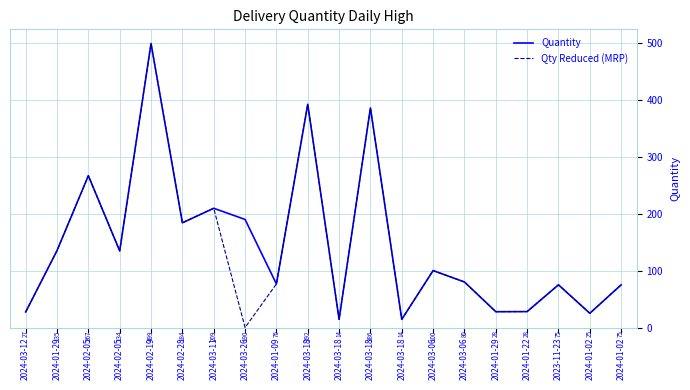

List the labels in order of Qty Reduced (MRP) value, smallest first.

2024-03-26, 2024-03-18, 2024-03-18, 2024-01-02, 2024-03-12, 2024-01-29, 2024-01-22, 2023-11-23, 2024-01-02, 2024-01-09, 2024-03-06, 2024-03-06, 2024-02-05, 2024-01-29, 2024-02-28, 2024-03-11, 2024-02-05, 2024-03-18, 2024-03-18, 2024-02-19